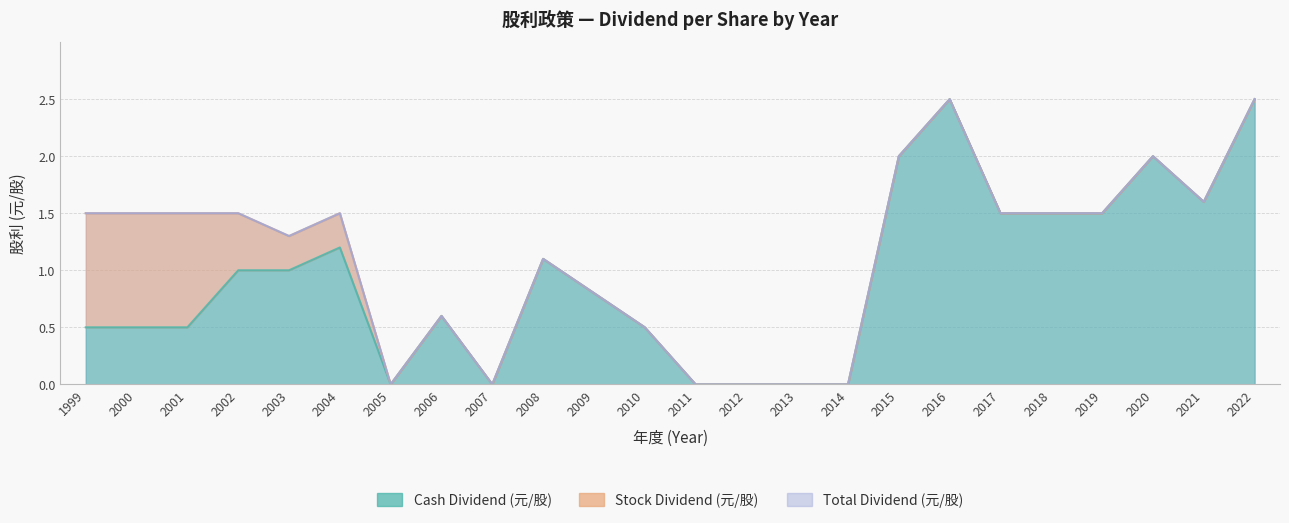

At which category does Cash Dividend (元/股) reach its first local valley?

2005